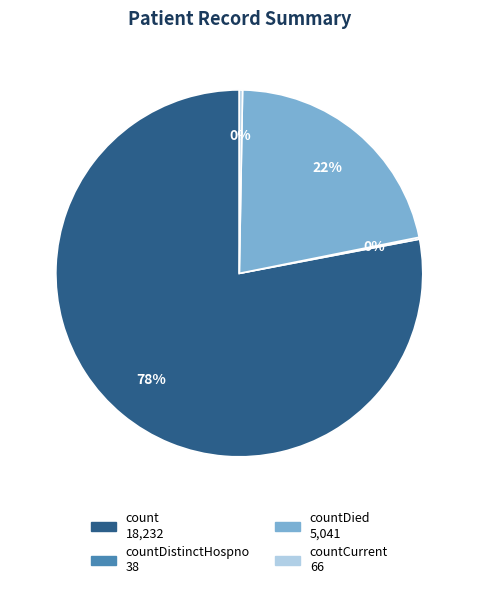

Is there a majority slice in this chart?

Yes